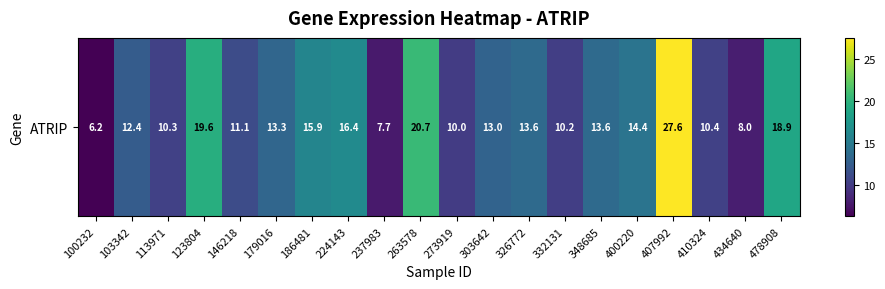

At which category does the chart reach its peak across all series?

407992